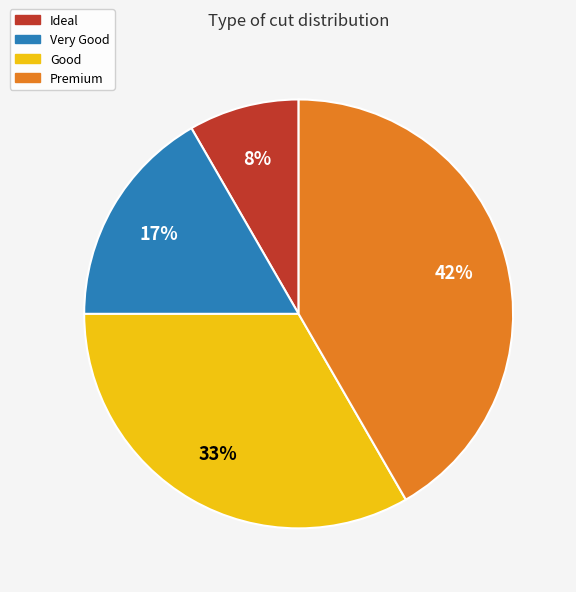

Count the number of slices in the pie.

4